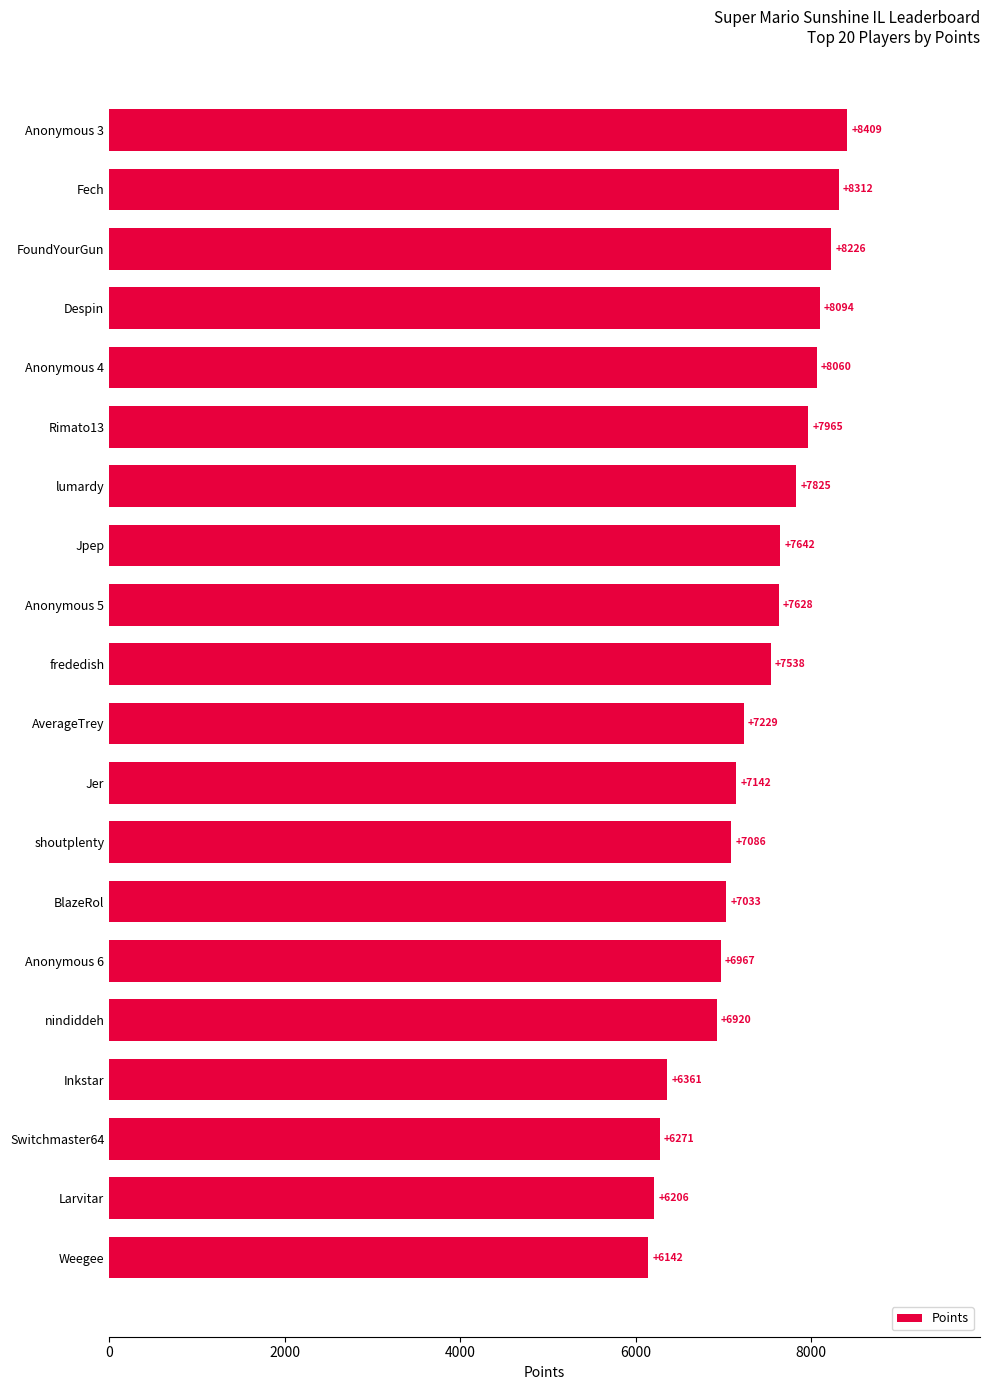

Count the number of categories in the chart.

20